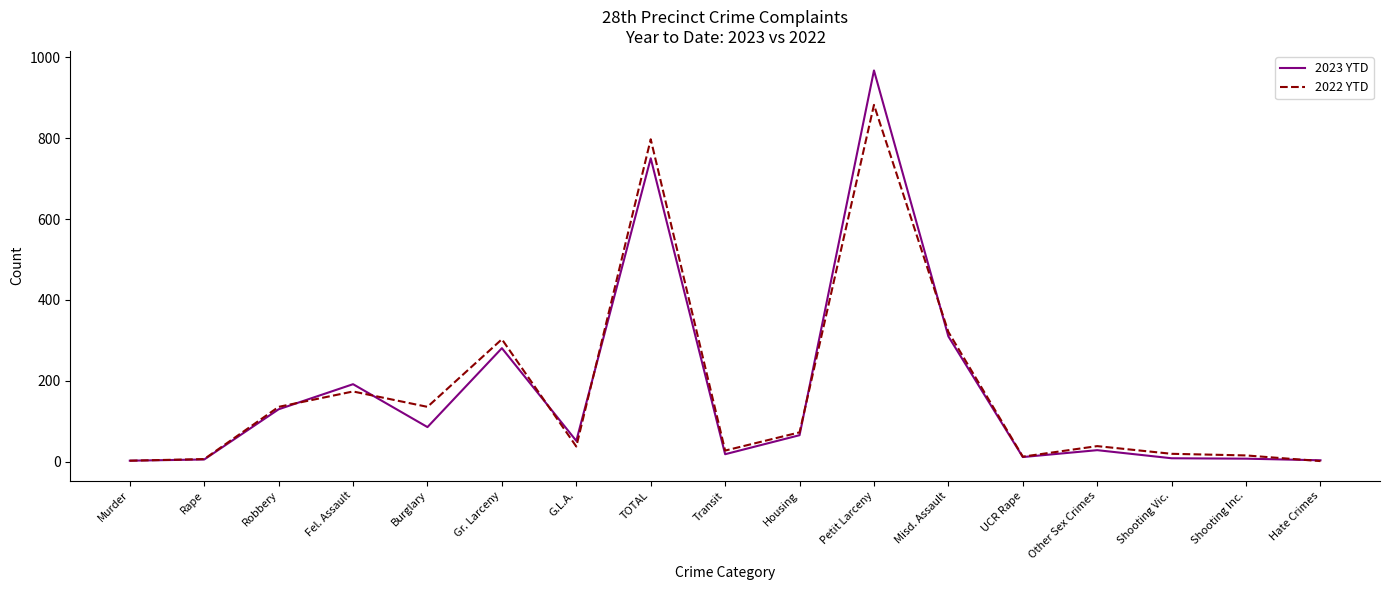

What is the spread (max minus min) of values at Misd. Assault?

11